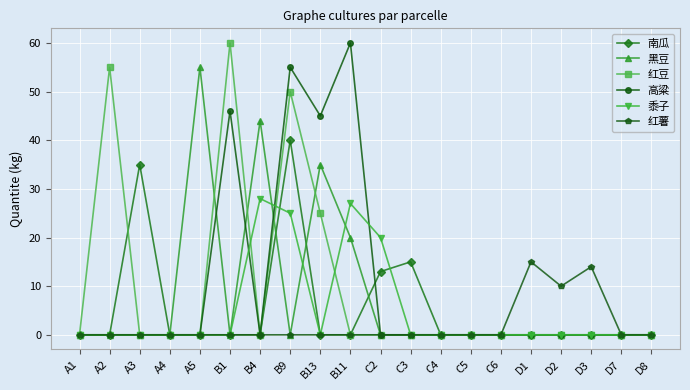

At how many categories does at least one series exceed 51?

5